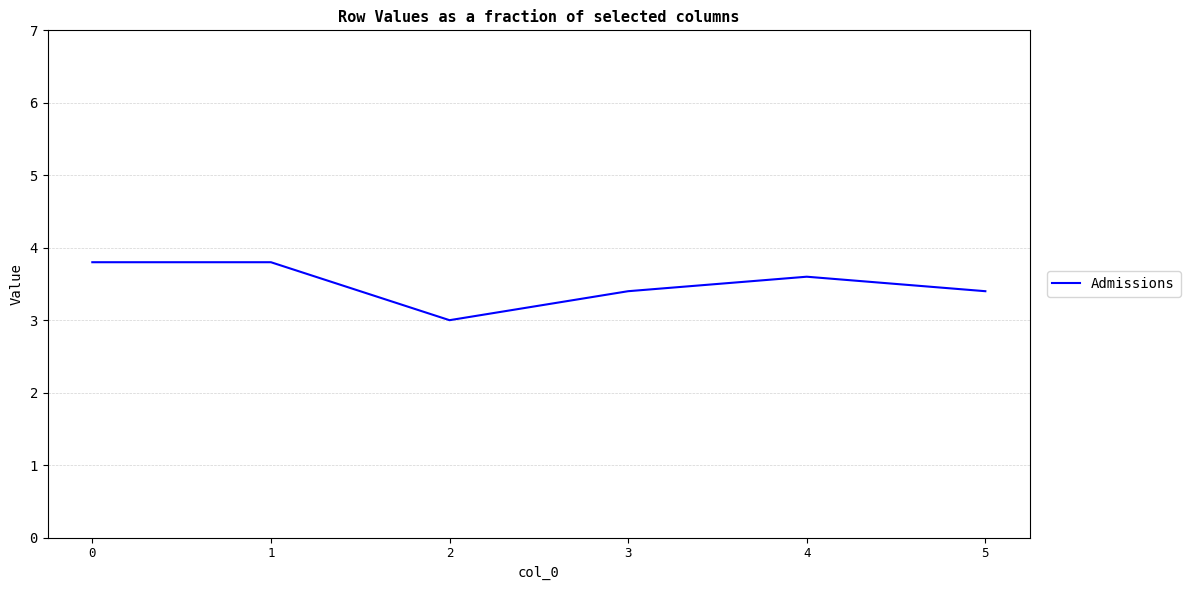

True or false: there are more than 2 points higher than both neighbors.

False